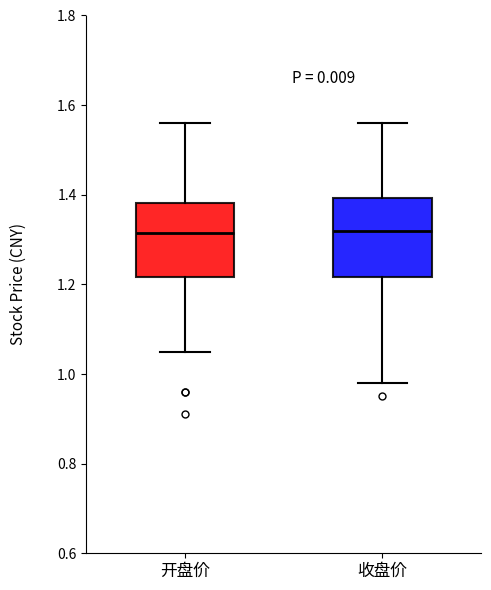

Where is the upper edge of the box for 收盘价 on the y-axis? The values are not printed on the chart, so give them approximately, as read against the axis.

1.40